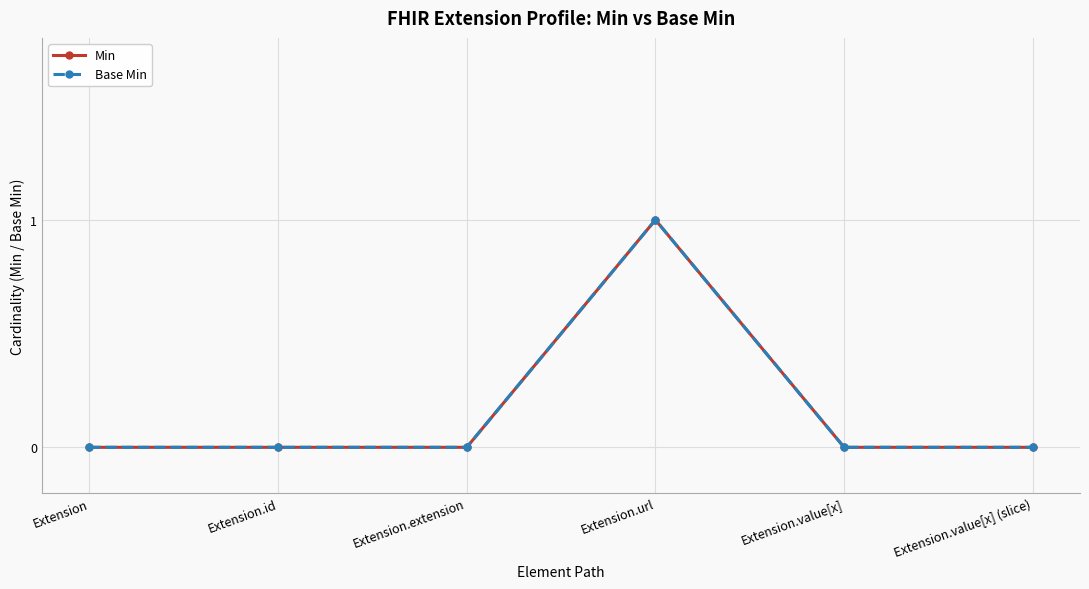

Does the chart have visible grid lines?

Yes